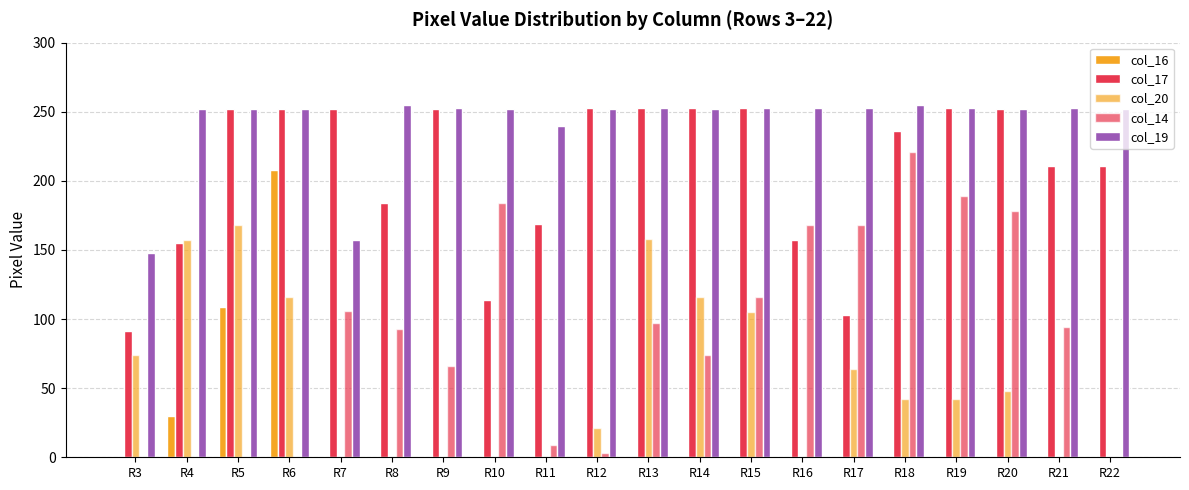

Are the bars grouped side by side (vs. stacked)?

Yes